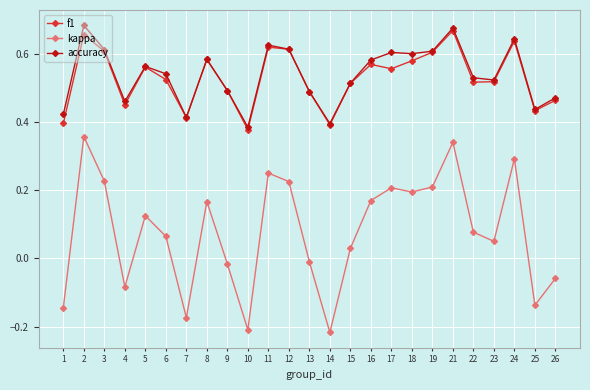

True or false: kappa has a value of -0.2 at 25.

False